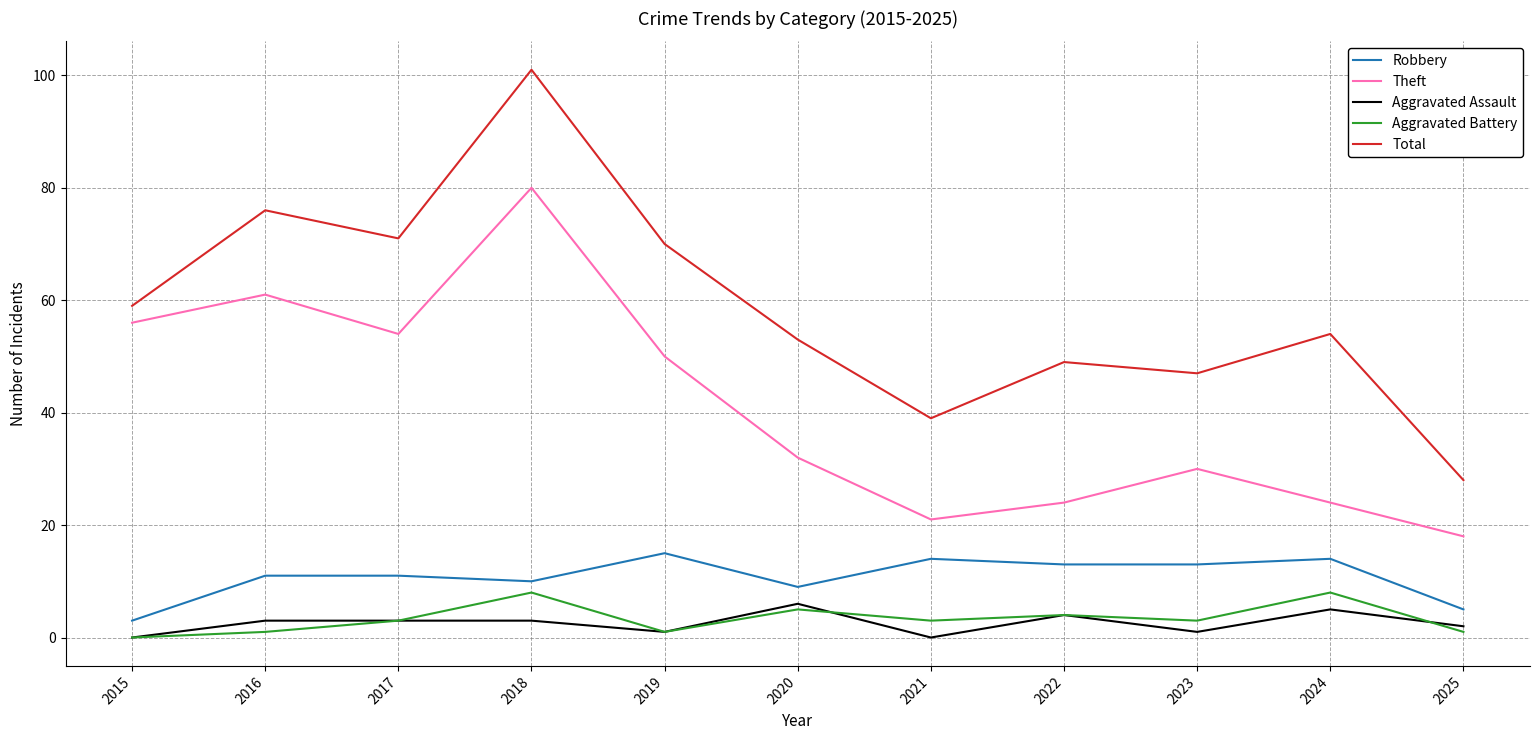

The value of Robbery at 2019 is 15. True or false?

True